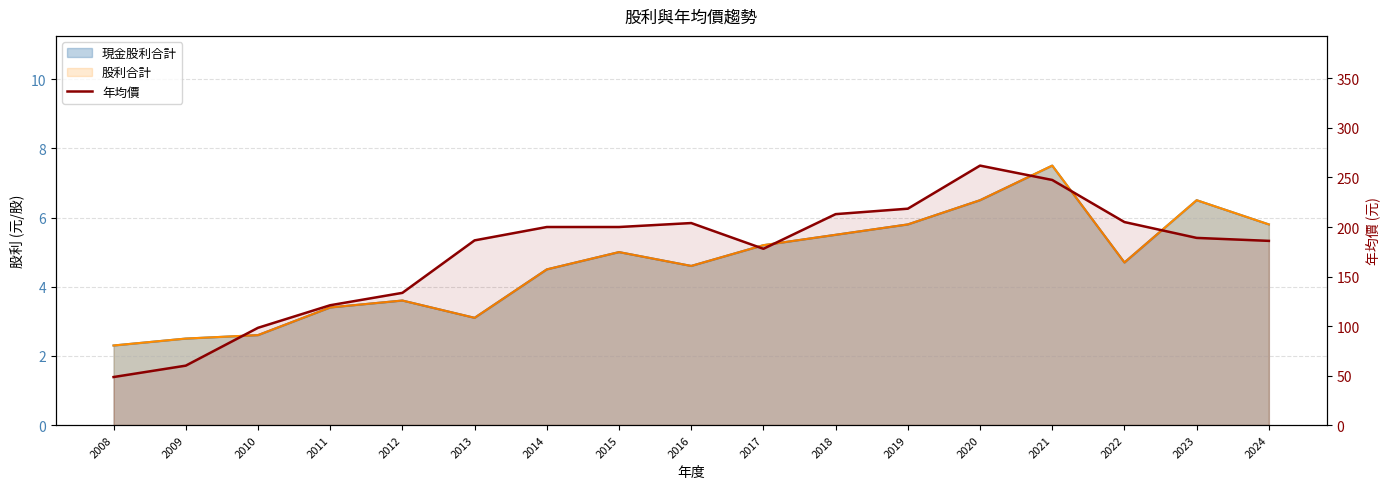

What is the smallest value displayed?

48.5